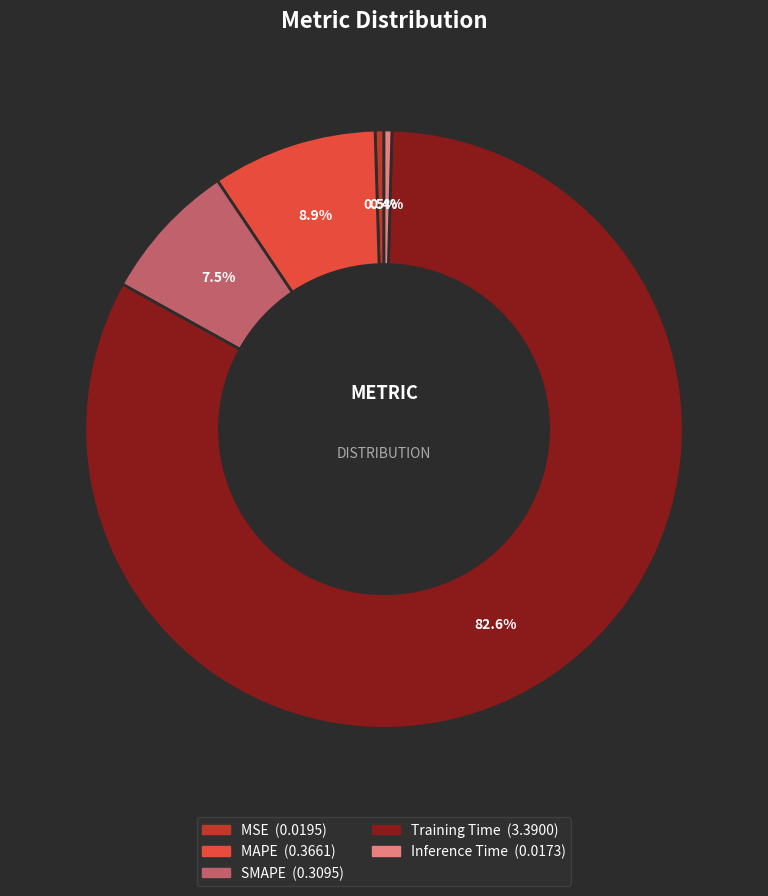

To the nearest percent, what is the average slice percentage?

20%